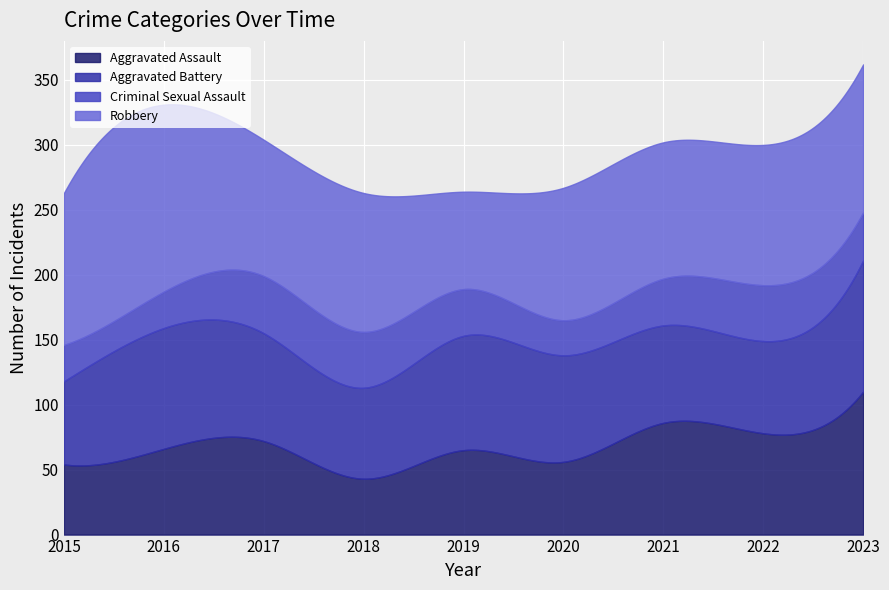

What is the total value across all series at 2021?

302